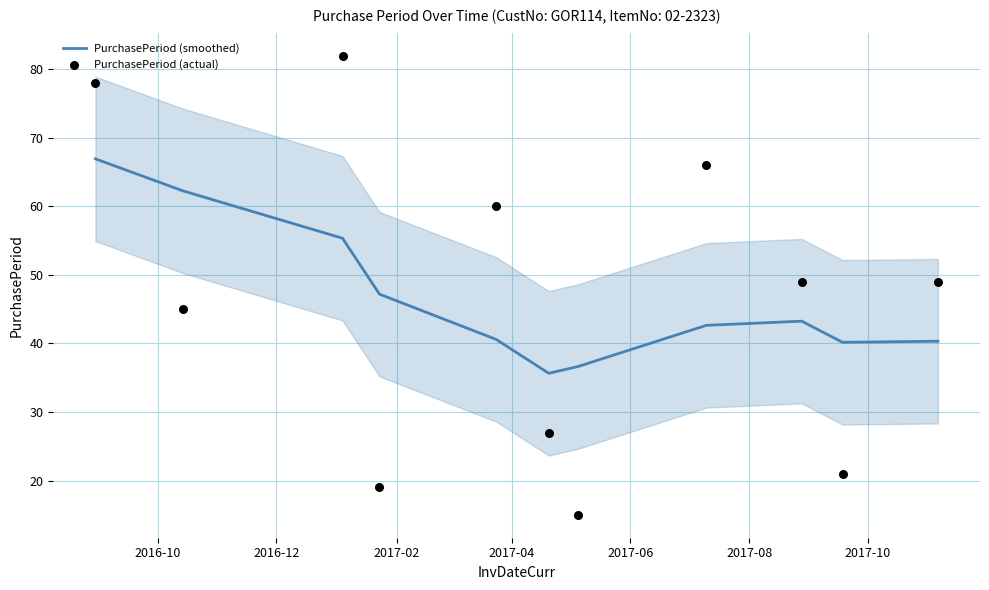

Which series has the largest total across all categories?

PurchasePeriod (smoothed)